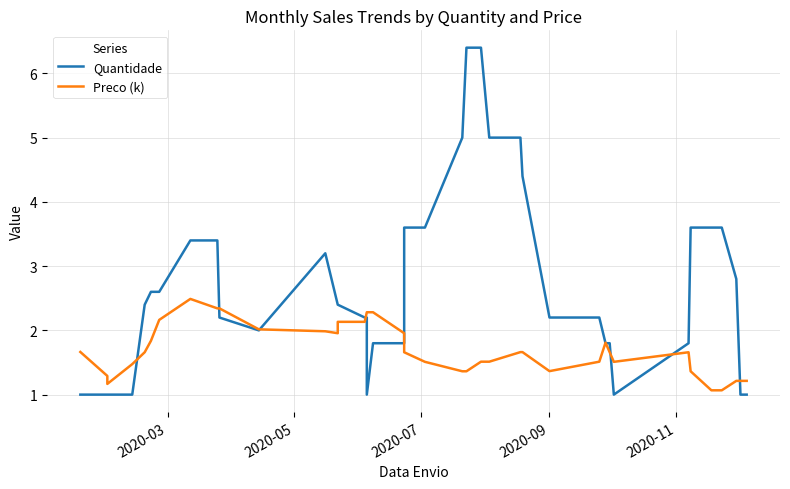

What is the minimum value shown in the chart?

1.0